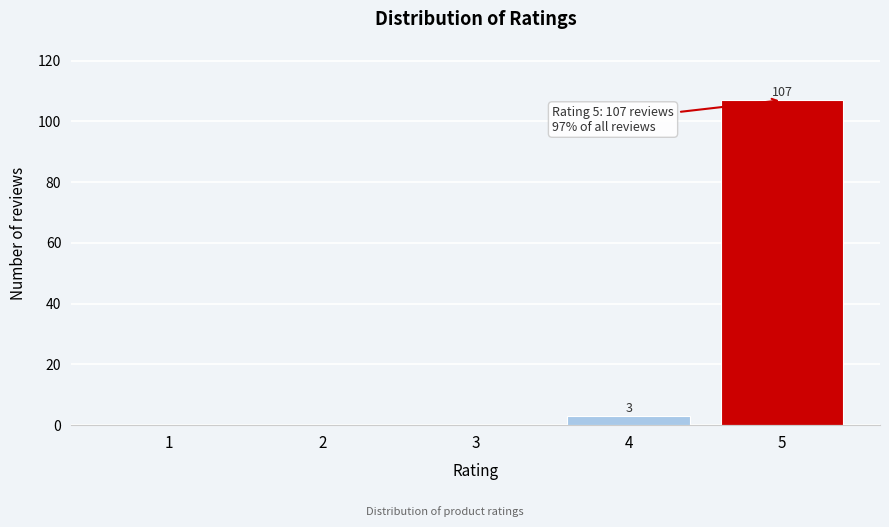

Reading right to left, extract all data points from this chart.

5=107	4=3	3=0	2=0	1=0